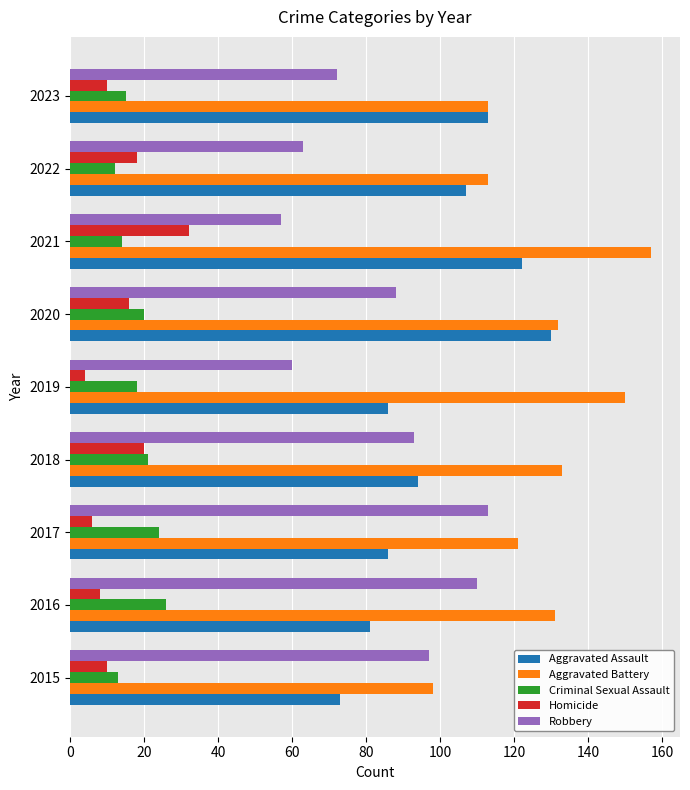

Which category has the highest value in the Criminal Sexual Assault series?

2016